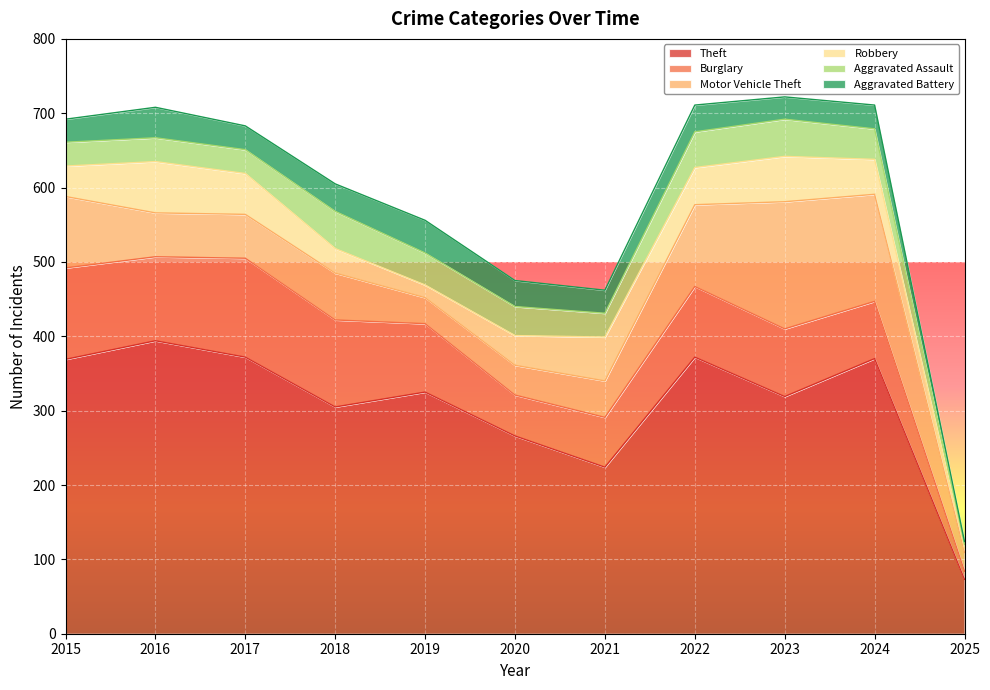

Is the value of Aggravated Battery at 2018 greater than the value of Motor Vehicle Theft at 2021?

No